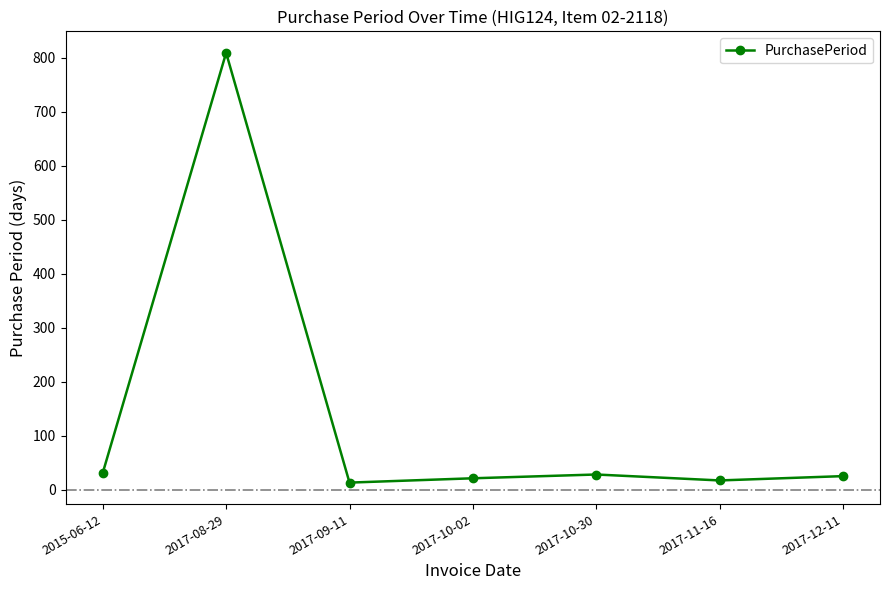

What is the label of the 6th point from the right?

2017-08-29